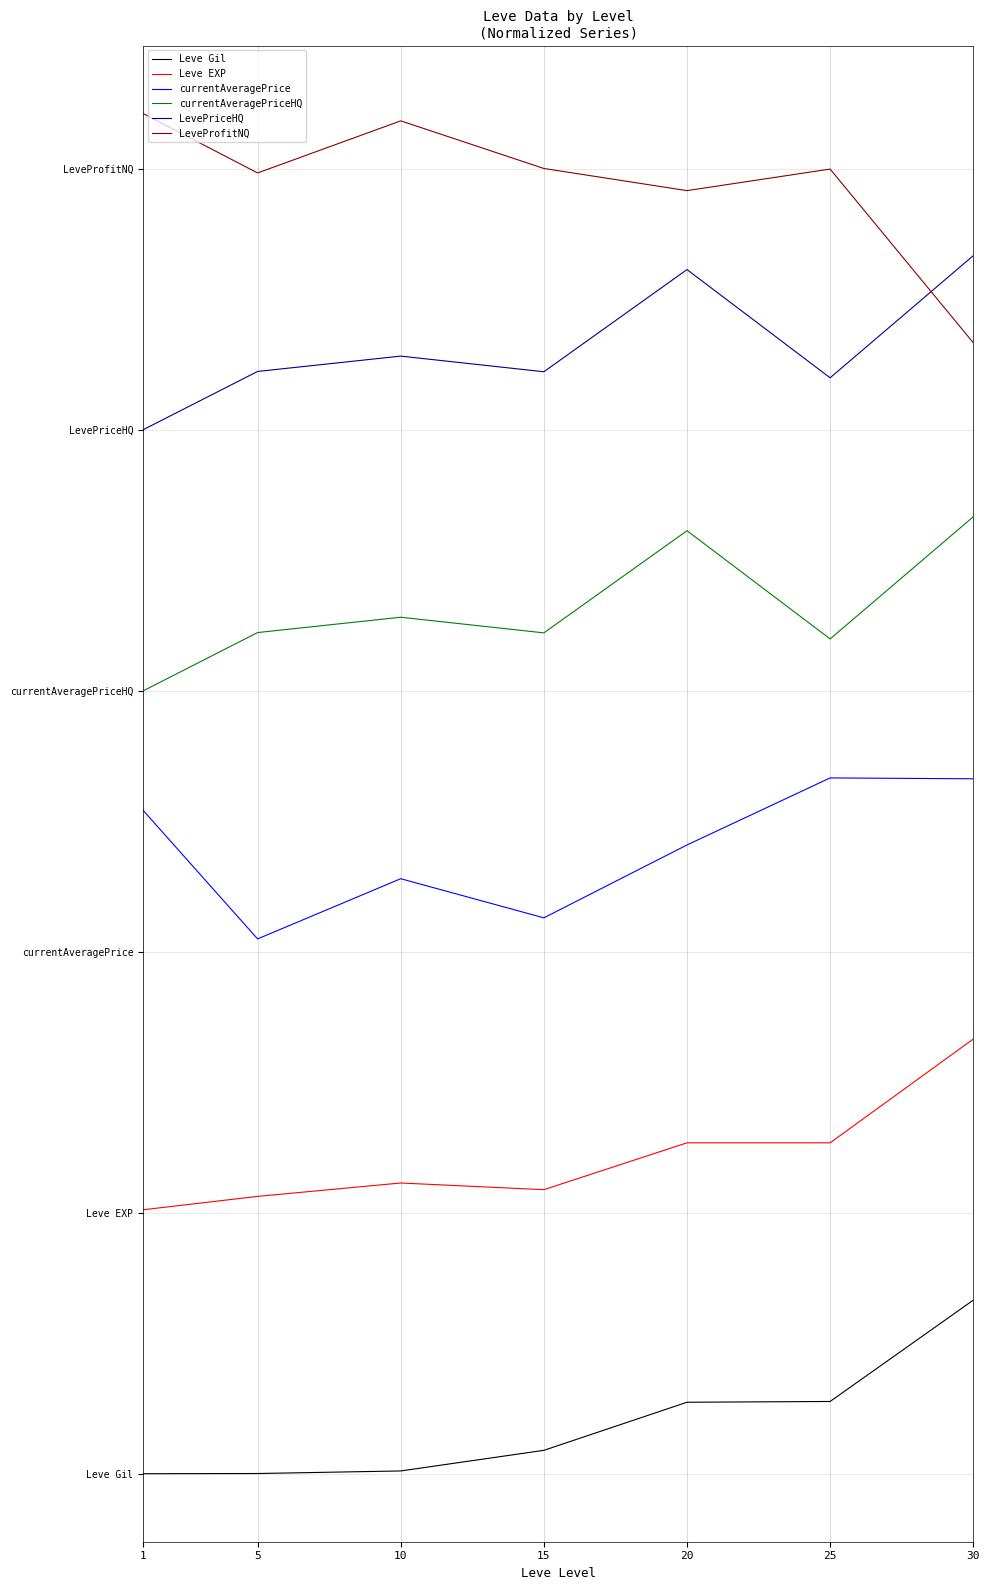

Which series has the largest total across all categories?

LeveProfitNQ